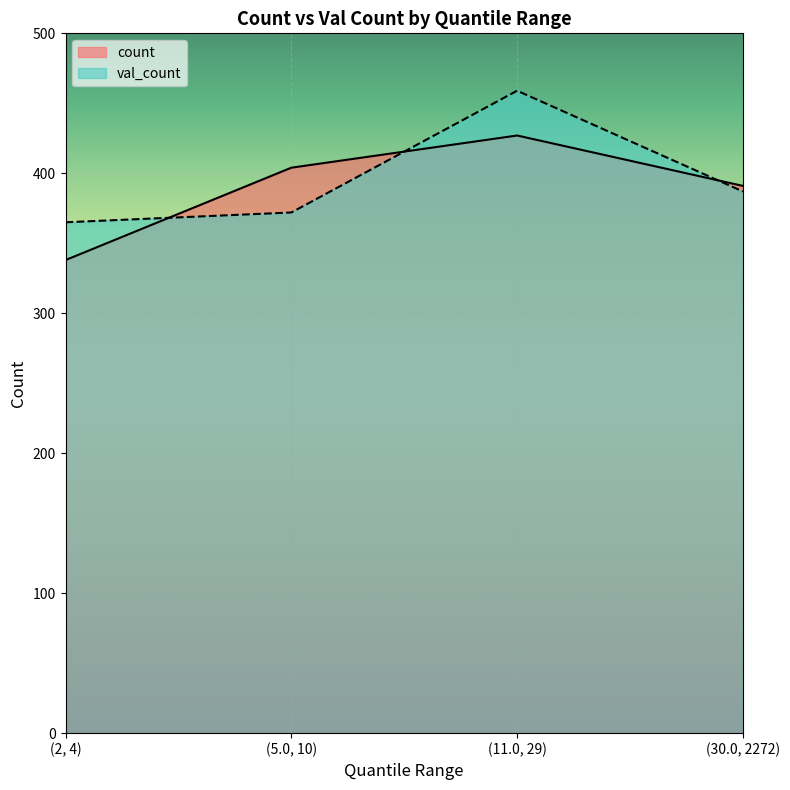

Which series ends up on top after the final intersection of count and val_count?

count